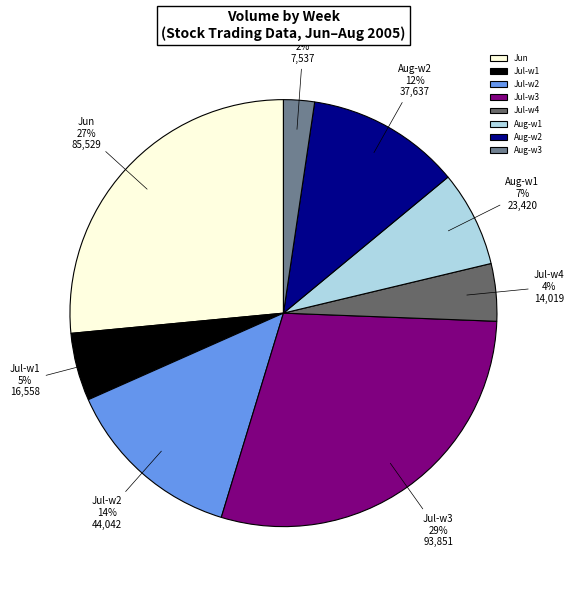

What is the ratio of the value at Jul-w3 to the value at Jun?

1.1